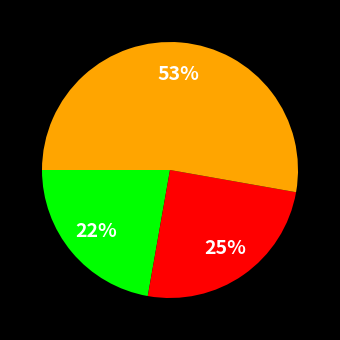

How many slices are in this pie chart?

3